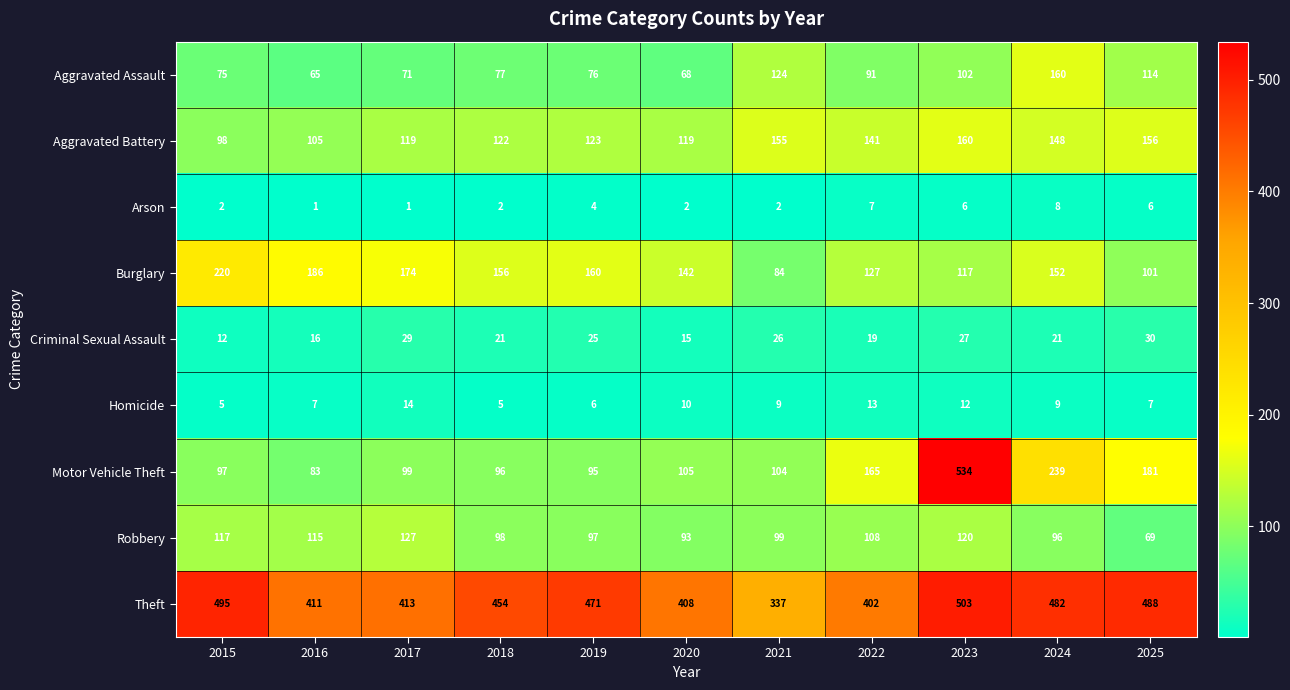

How many categories are shown in the chart?

11